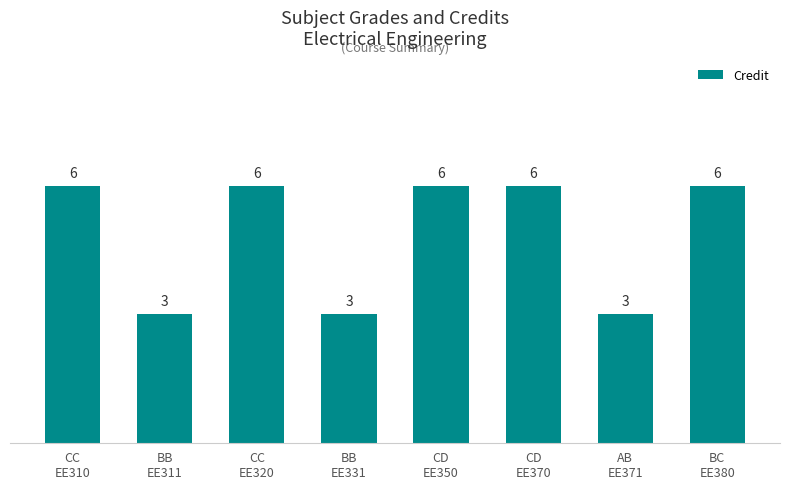

Are the bars horizontal?

No